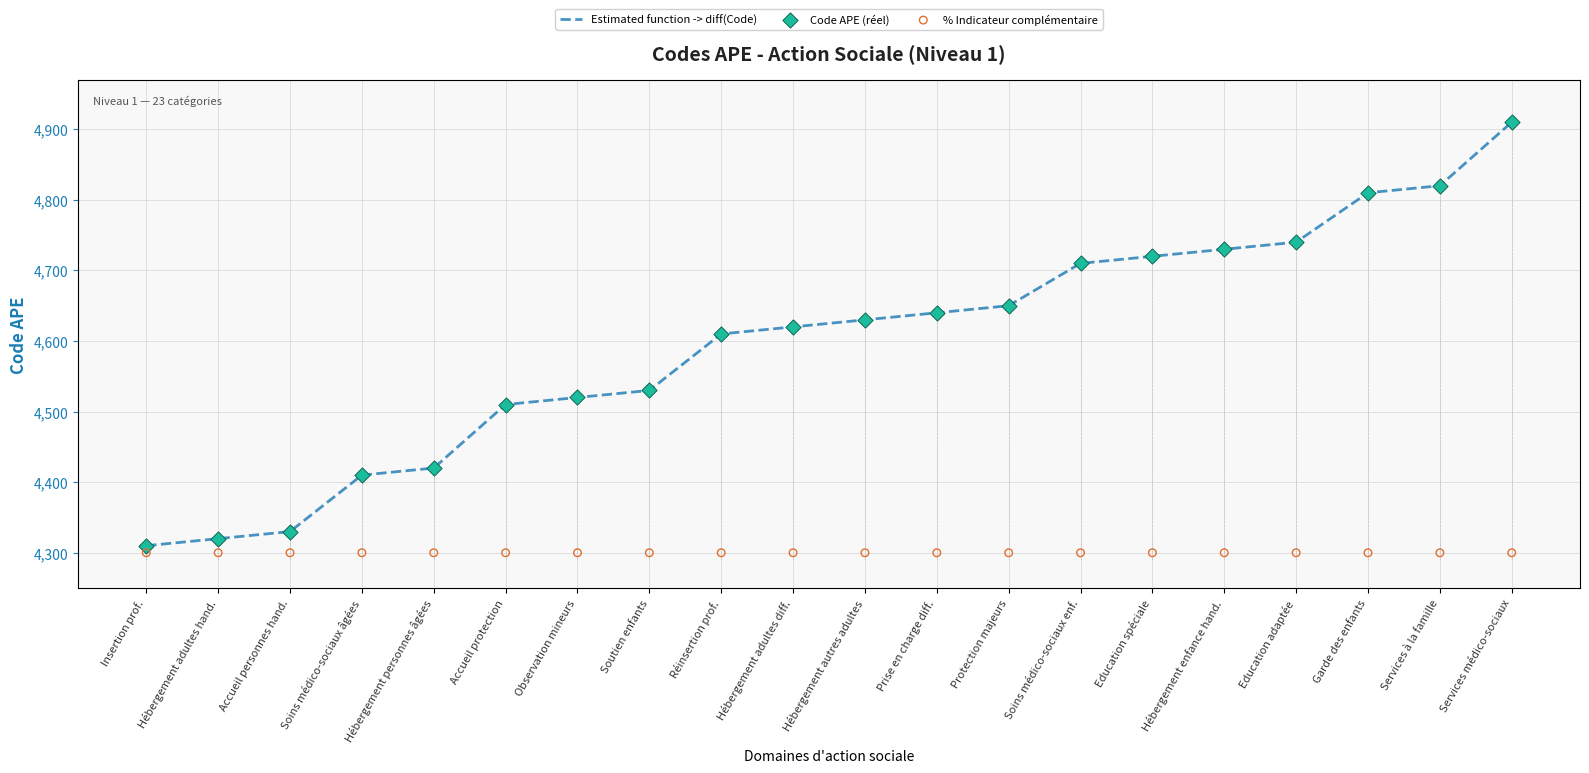

Which series reaches the maximum Y coordinate?

Estimated function -> diff(Code)